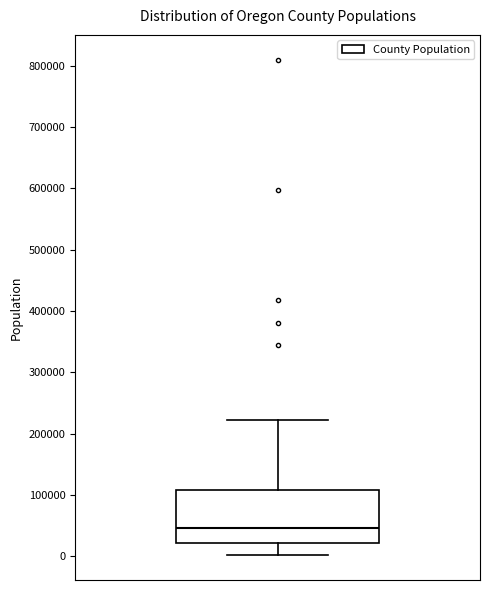

Read this box plot against the y-axis: the position of the median line, the range covered by the box, and the ends of both whiskers. The values are not printed on the chart, so give them approximately, as read against the axis.

median 50000, box 20000 to 110000, whiskers 0 to 220000